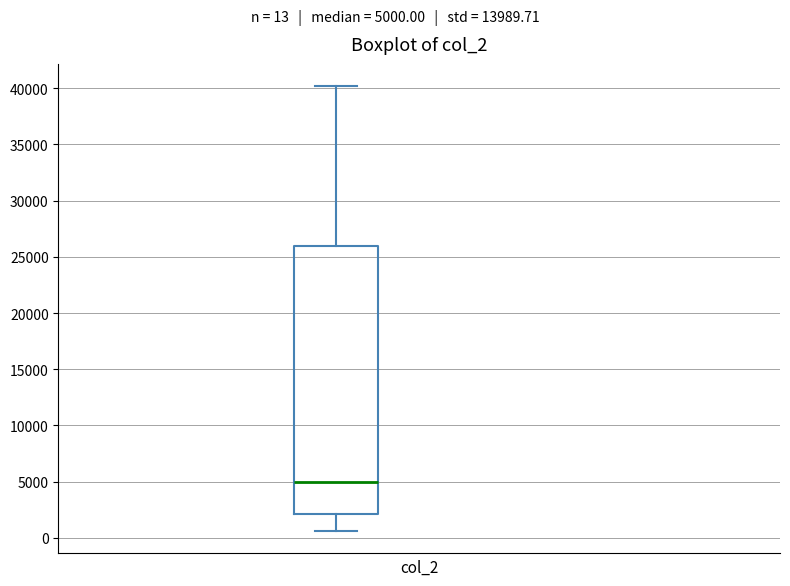

Transcribe this box plot: give where the median line is, the range the box spans, and where the two whiskers end, as read against the y-axis. The values are not printed on the chart, so give them approximately, as read against the axis.

median 5000, box 2000 to 26000, whiskers 500 to 40000